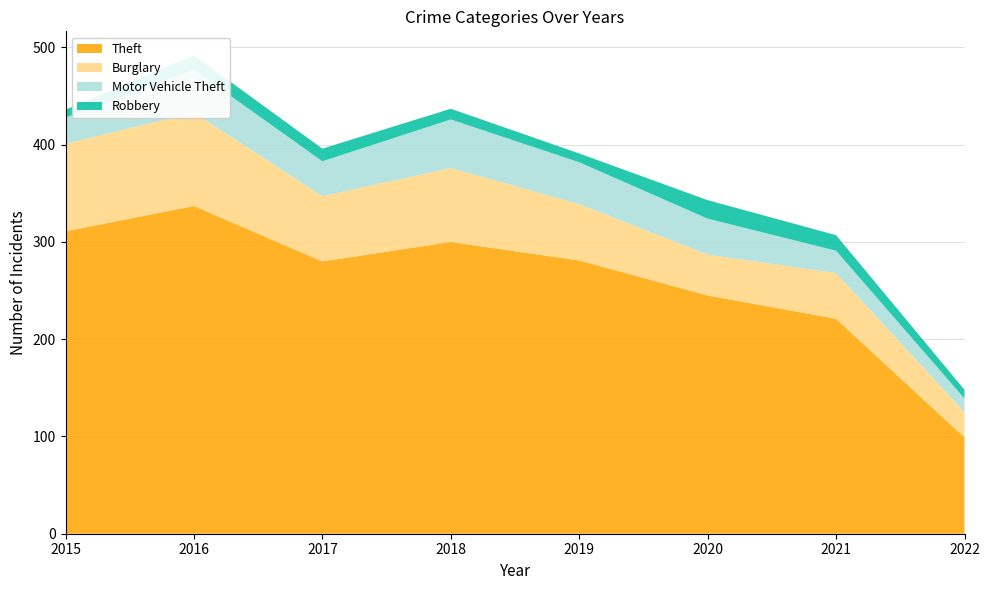

Reading left to right, what are all the values shown in this chart?

Theft: 311	337	280	300	281	245	221	99
Burglary: 90	96	67	76	58	42	47	26
Motor Vehicle Theft: 27	44	36	50	43	37	23	14
Robbery: 8	15	13	11	9	19	16	9